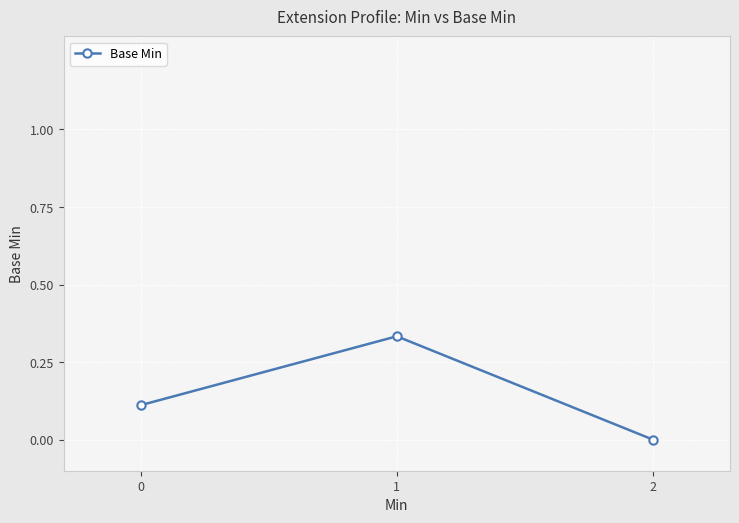

What is the difference between the second highest and minimum values?

0.1